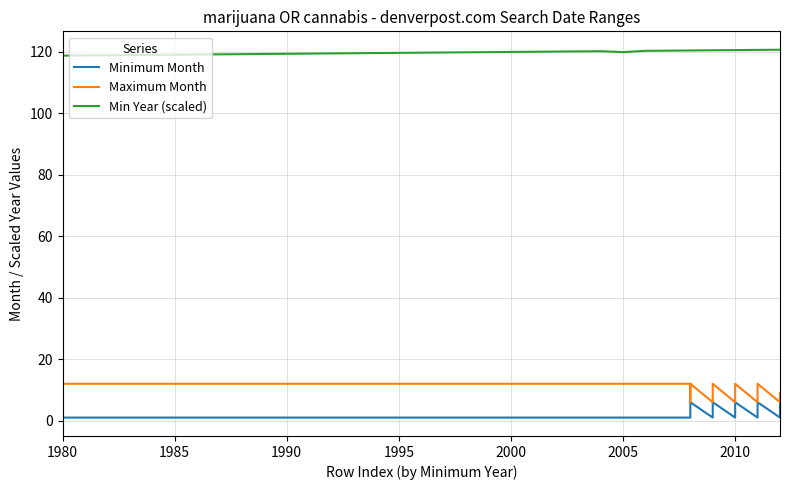

Is it true that Maximum Month equals 17.2 at 27?

False